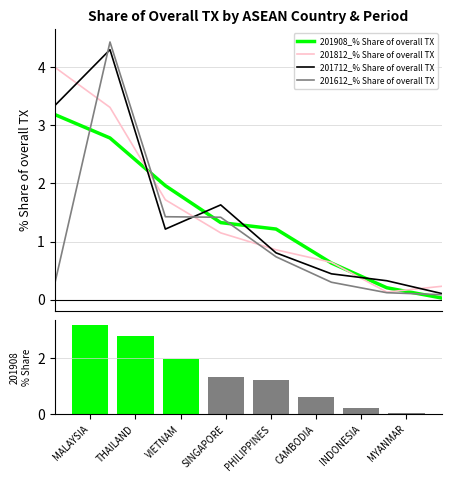

Reading left to right, what are all the values shown in this chart?

201908_% Share of overall TX: 3.2	2.8	2.0	1.3	1.2	0.6	0.2	0.0
201812_% Share of overall TX: 4.0	3.3	1.7	1.1	0.9	0.6	0.1	0.2
201712_% Share of overall TX: 3.3	4.3	1.2	1.6	0.8	0.4	0.3	0.1
201612_% Share of overall TX: 0.3	4.4	1.4	1.4	0.7	0.3	0.1	0.1